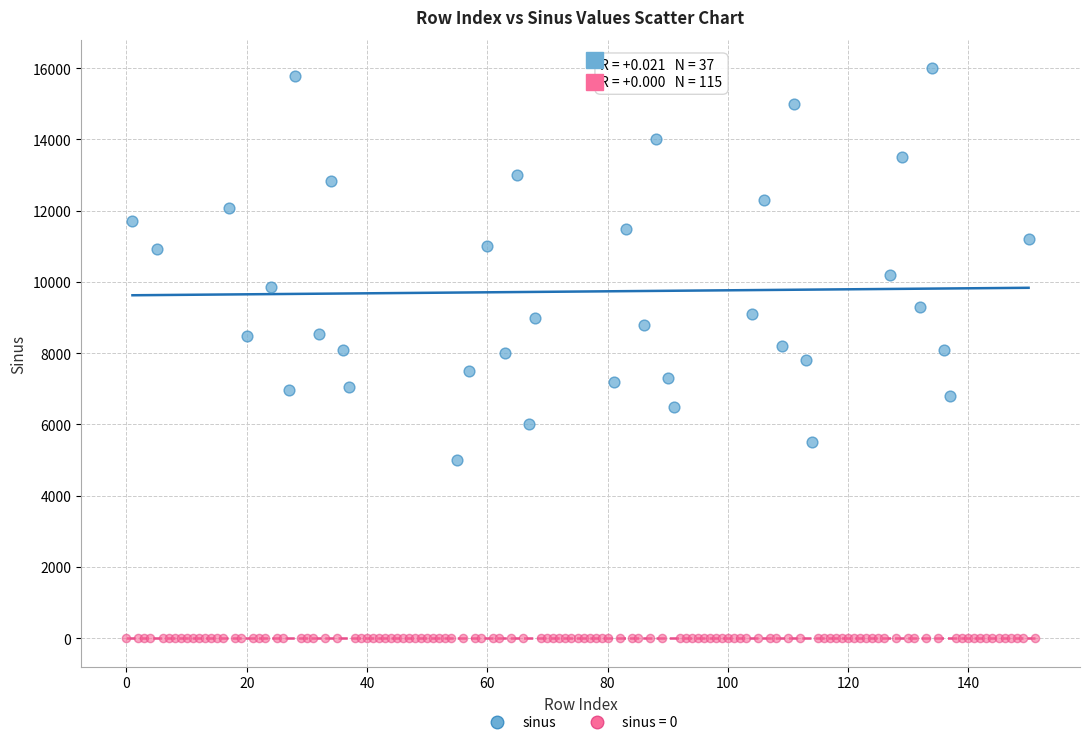

Which series contains the highest Y value?

sinus